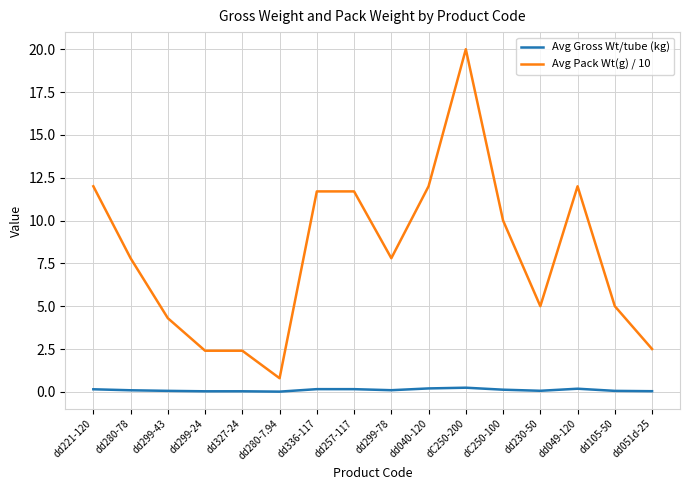

At which label does Avg Pack Wt(g) / 10 reach its peak?

dC250-200